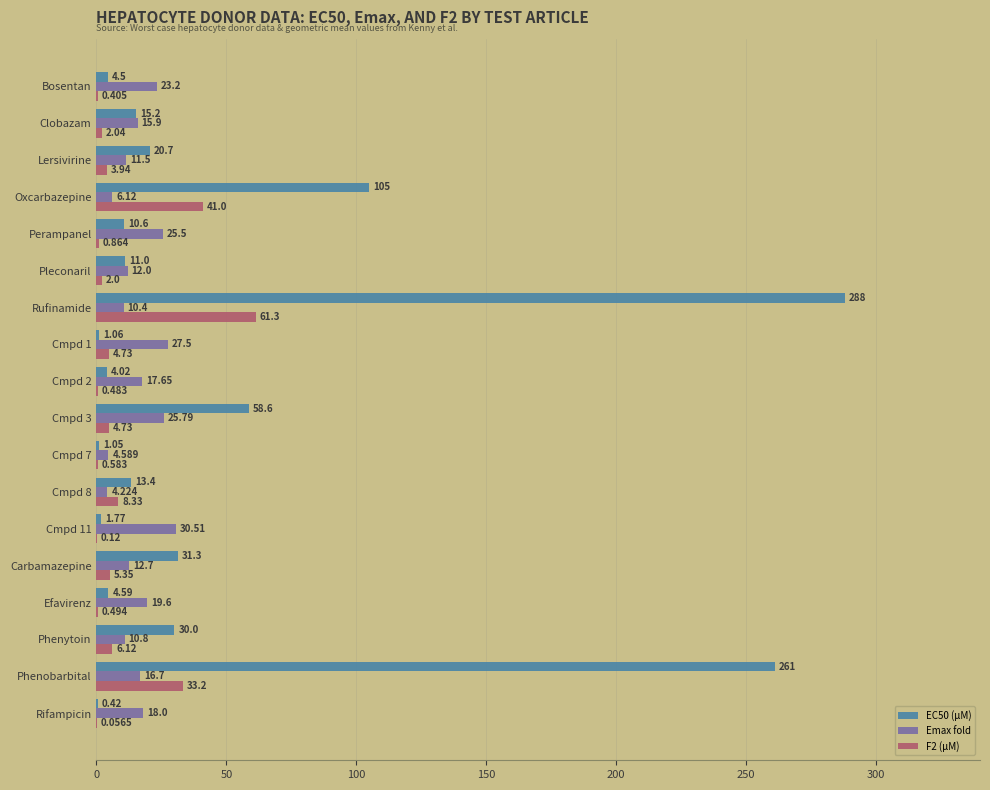

How many categories are shown in the chart?

18